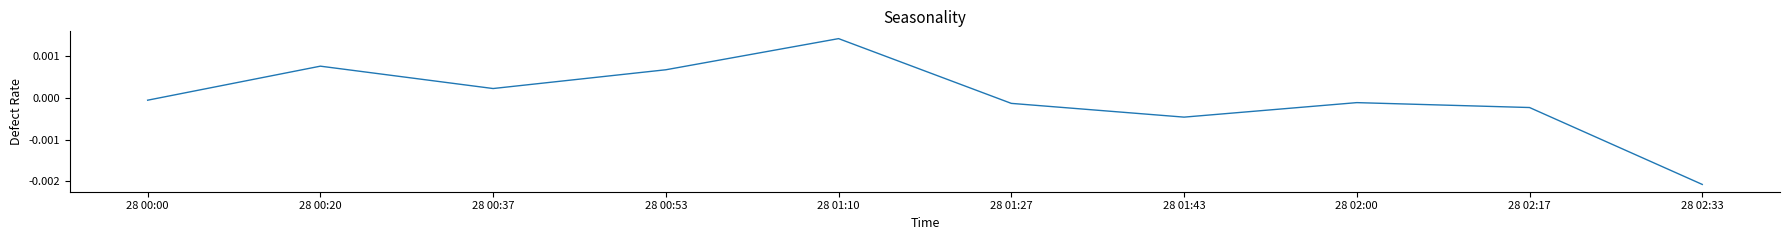

What position from the left is 28 02:33?

10